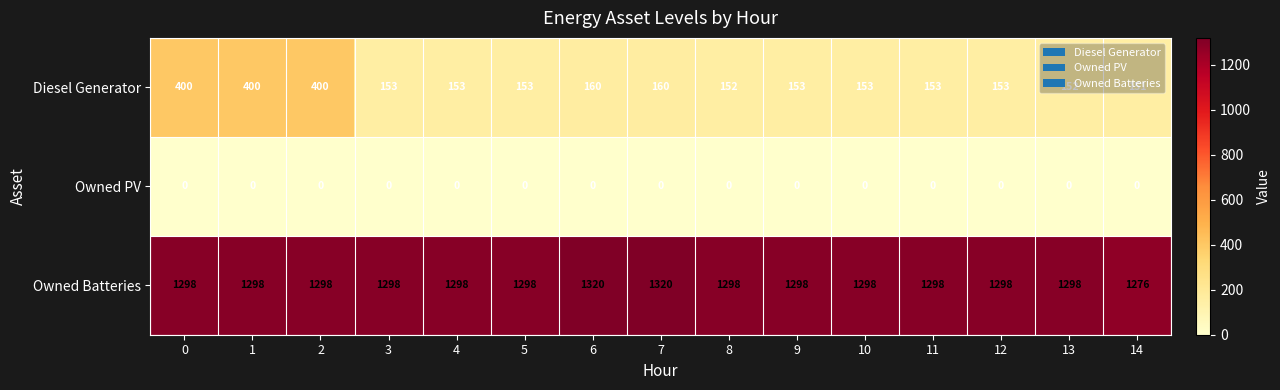

What is the greatest value displayed?

1320